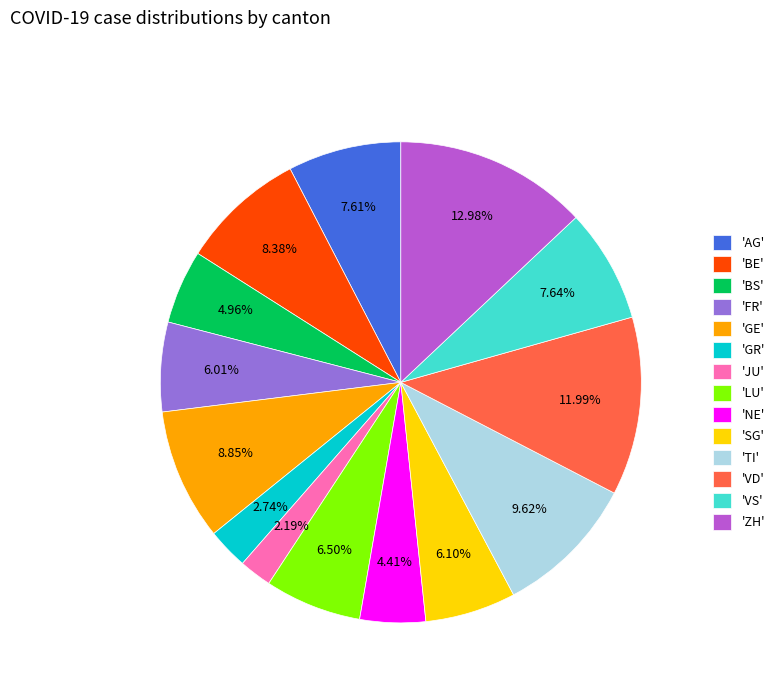

Do 'SG' and 'BS' together represent more than half of the pie?

No